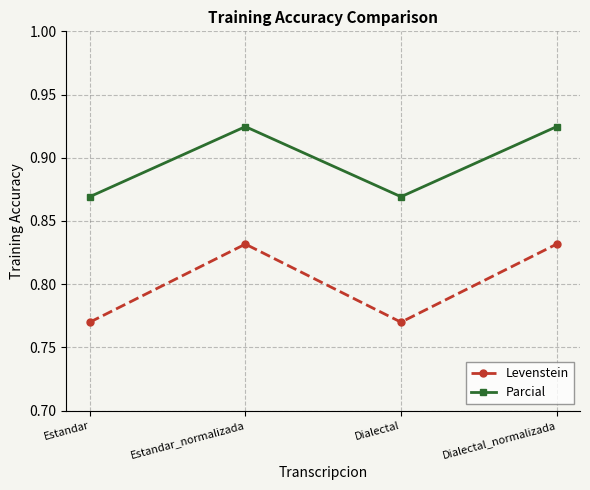

What is the spread (max minus min) of values at Dialectal_normalizada?

9.3